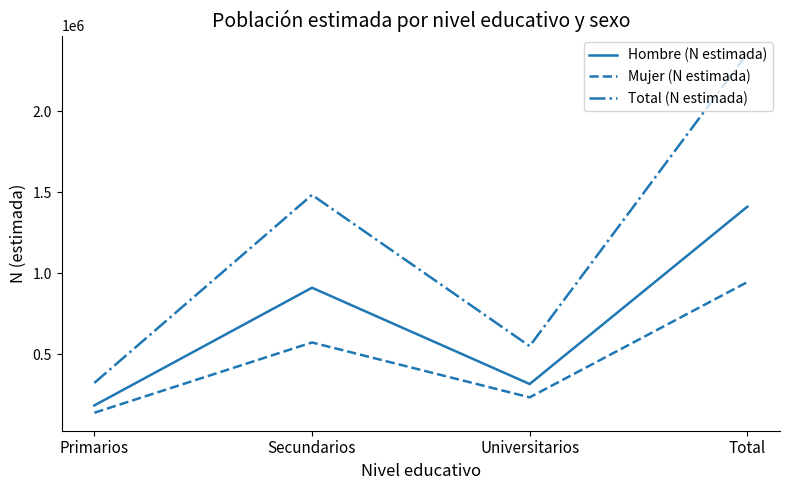

What is the difference between the second highest and minimum values in the Mujer (N estimada) series?

433977